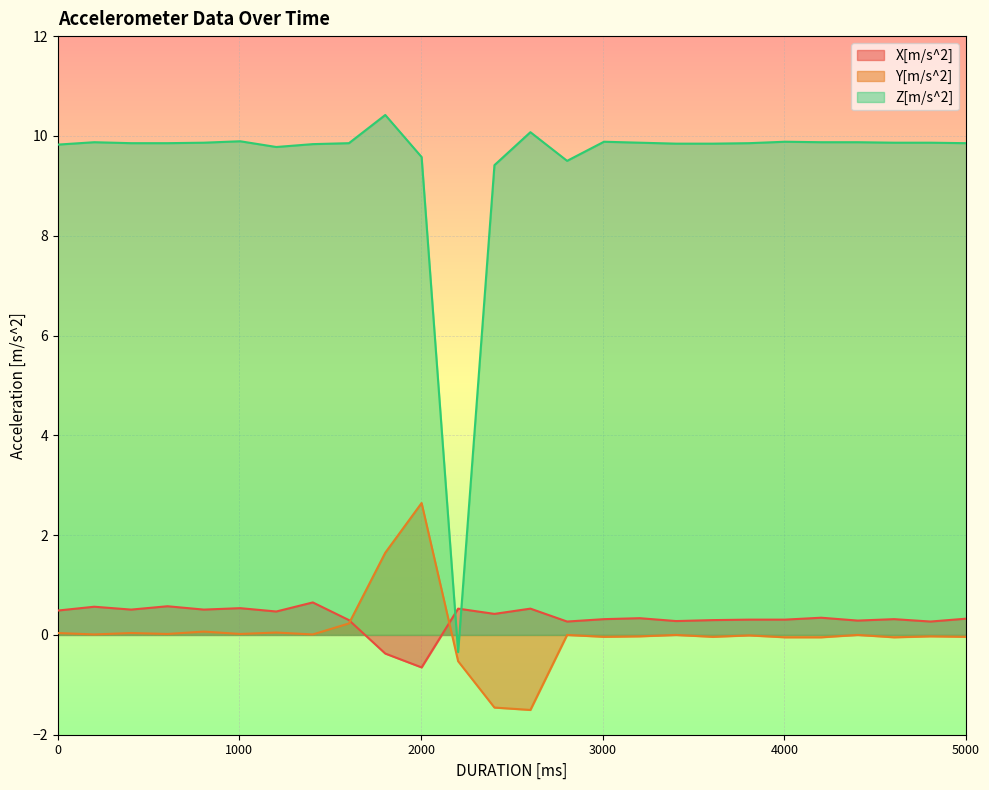

What is the greatest value displayed?

10.4